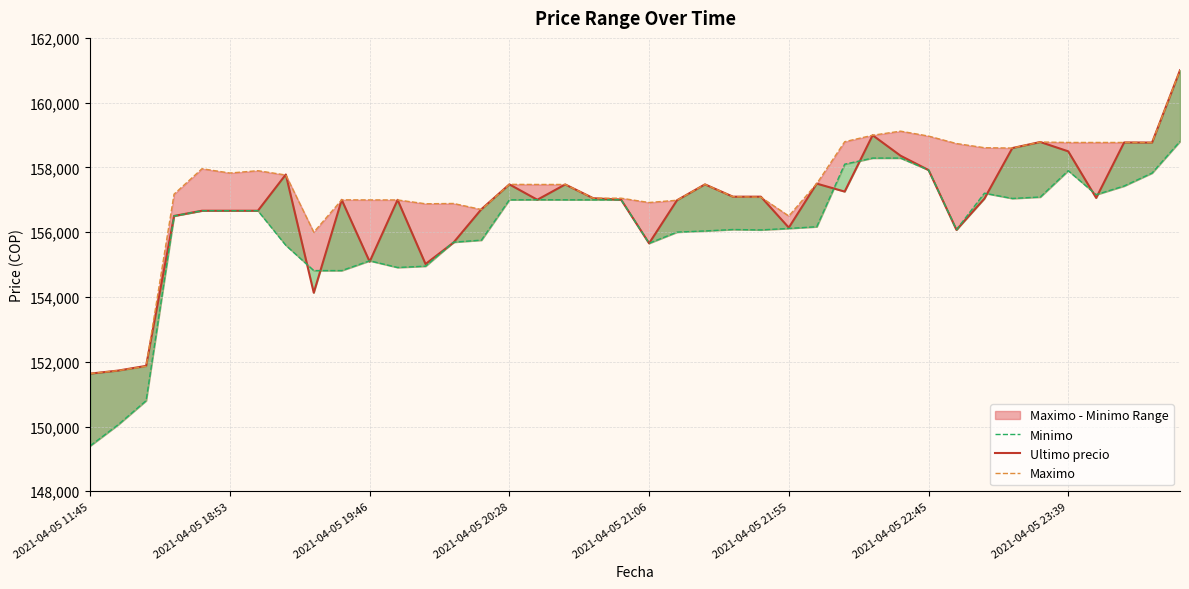

How many intersections are there between Ultimo precio and Minimo?

14